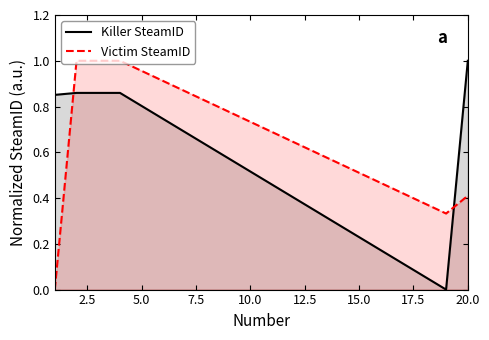

Which series ends up on top after the final intersection of Victim SteamID and Killer SteamID?

Killer SteamID